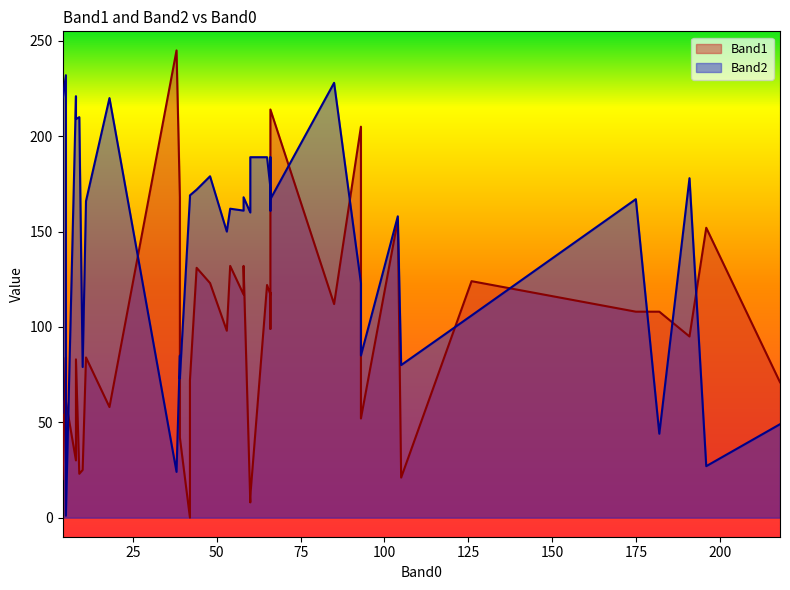

How many lines are shown in the chart?

2